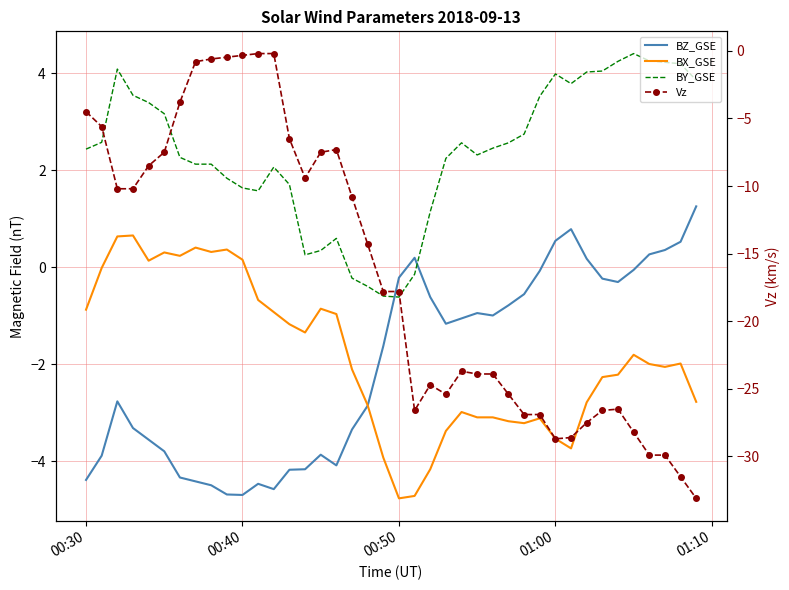

How many data points in BZ_GSE are above -1?

18